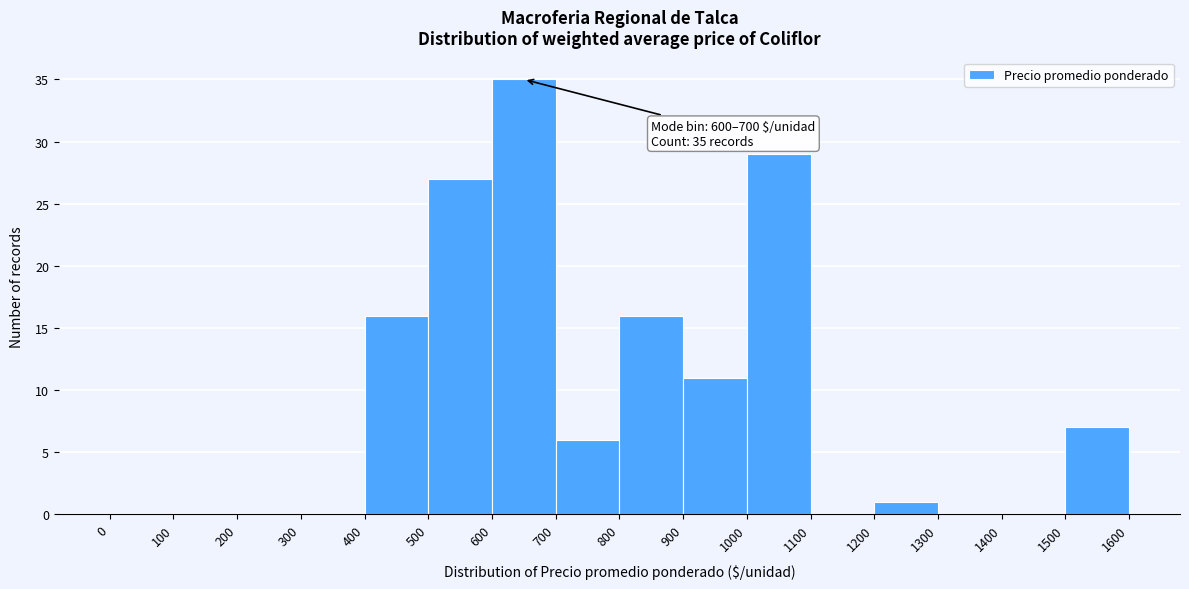

Which range on the x-axis has the tallest bar?

600 to 700